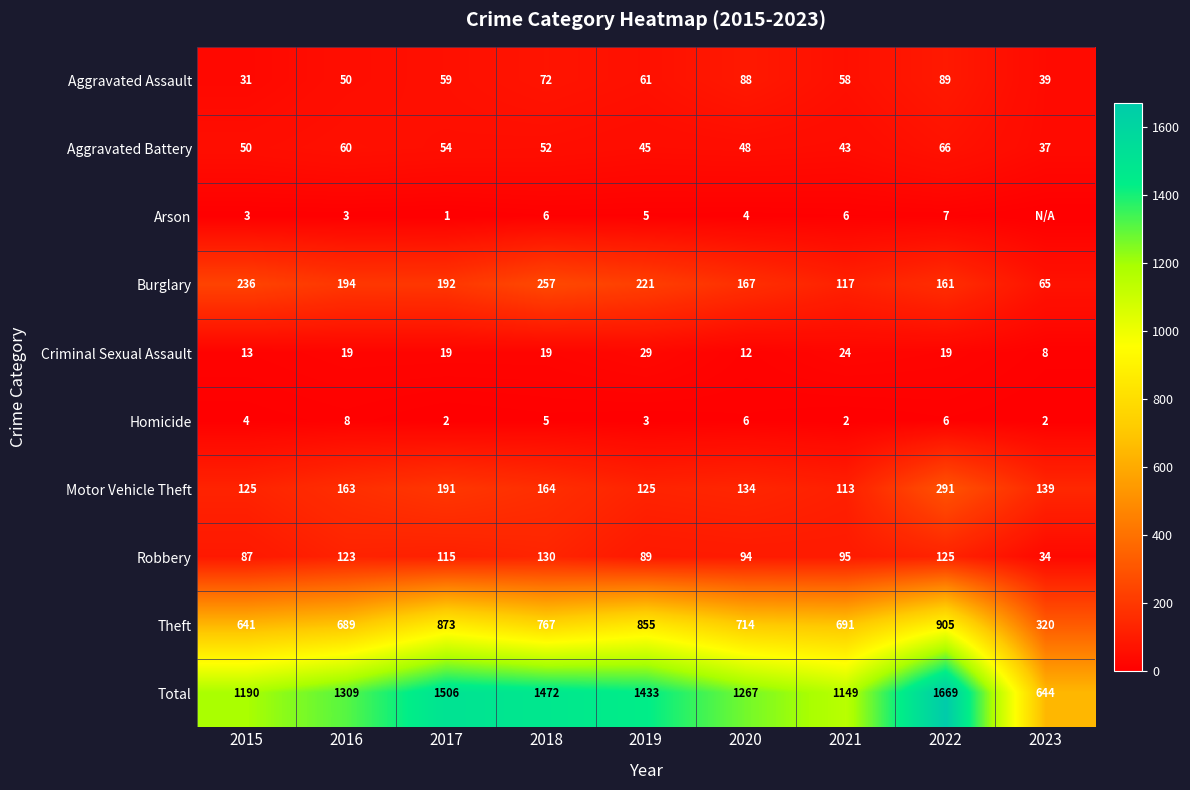

What is the approximate value of Theft at 2023, to the nearest 100?

300